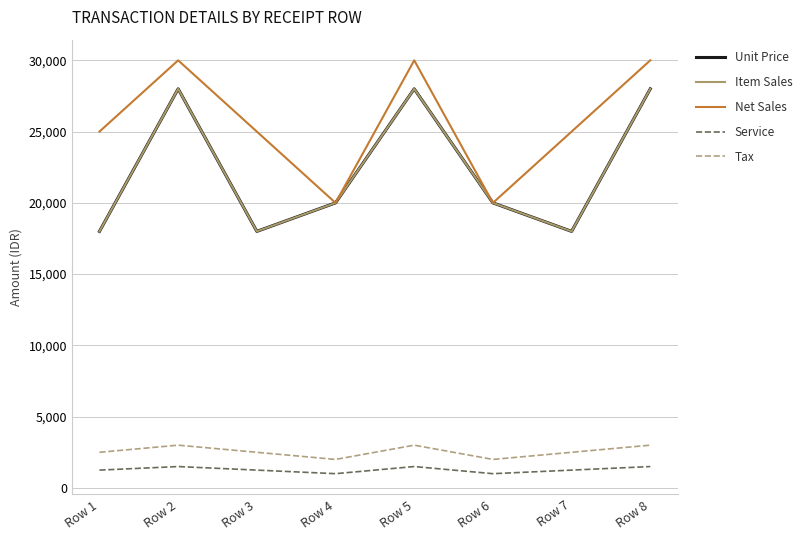

At which category is the sum across all series the highest?

Row 2